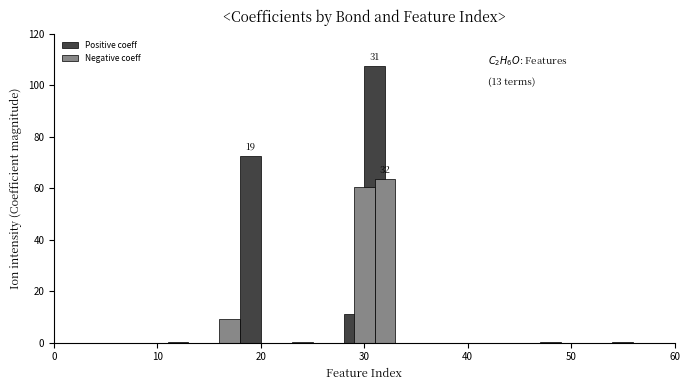

What is the sum of all values?

325.0